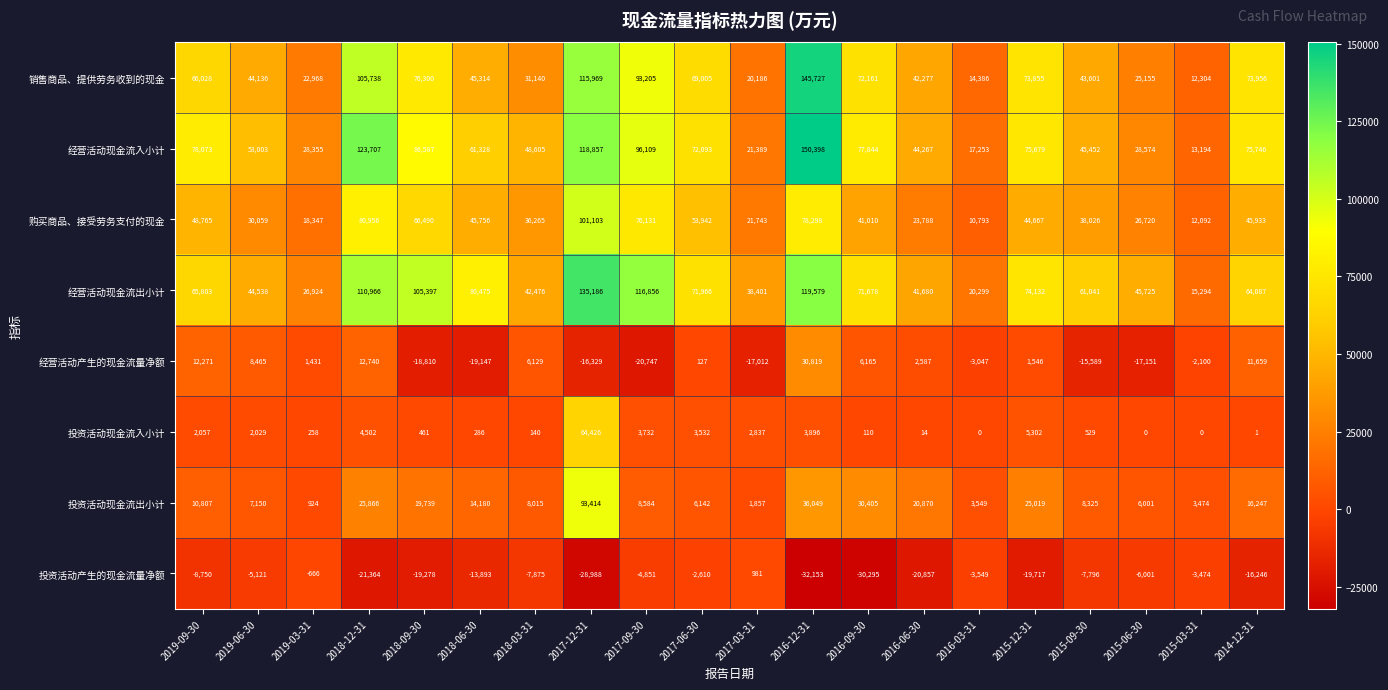

Is it true that 投资活动产生的现金流量净额 equals -9960 at 2015-06-30?

False